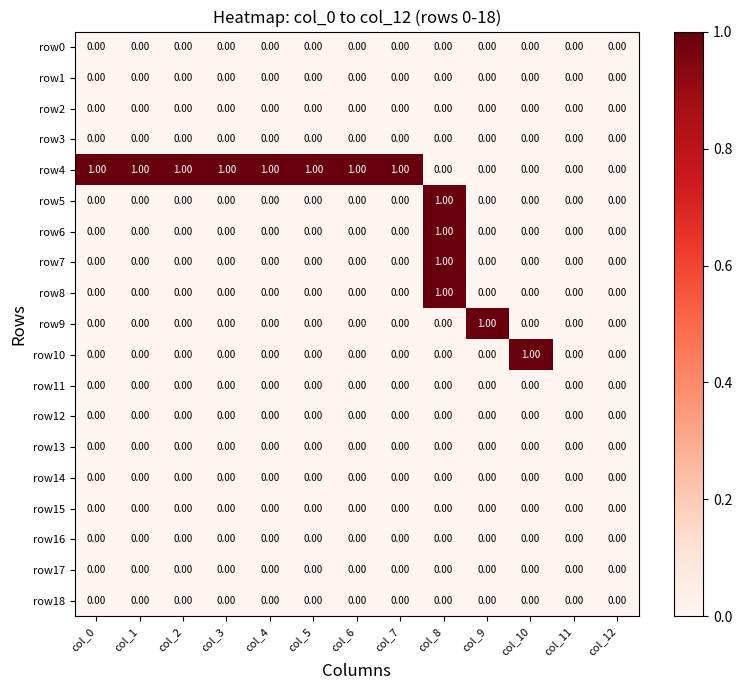

Which series has the largest total across all categories?

row4